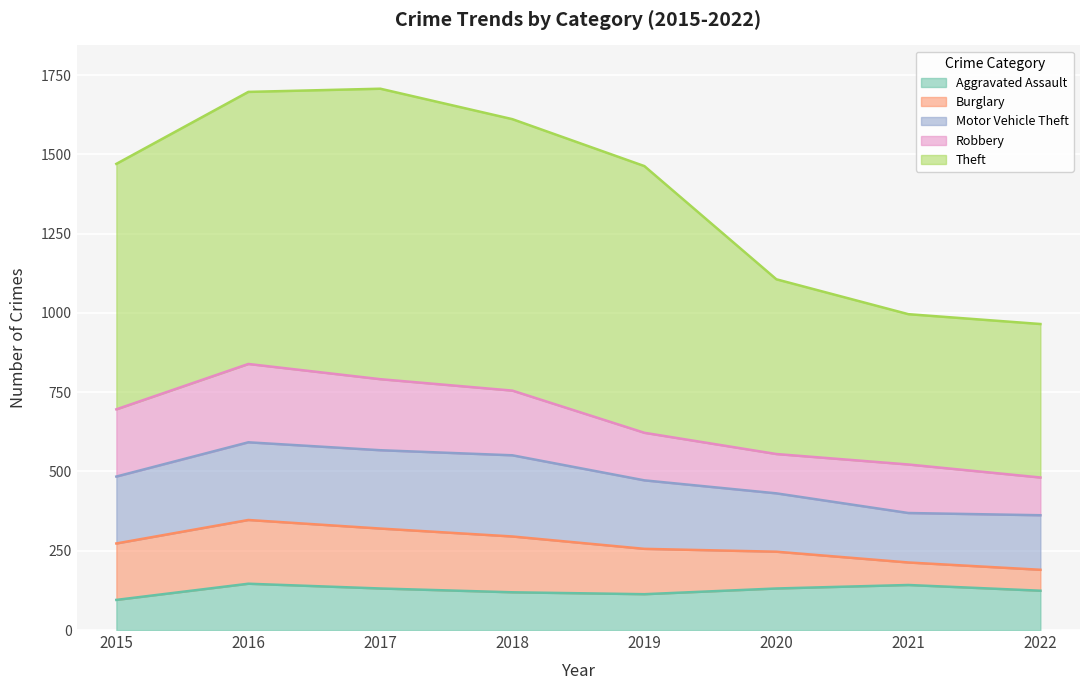

Is it true that Burglary equals 143 at 2019?

True